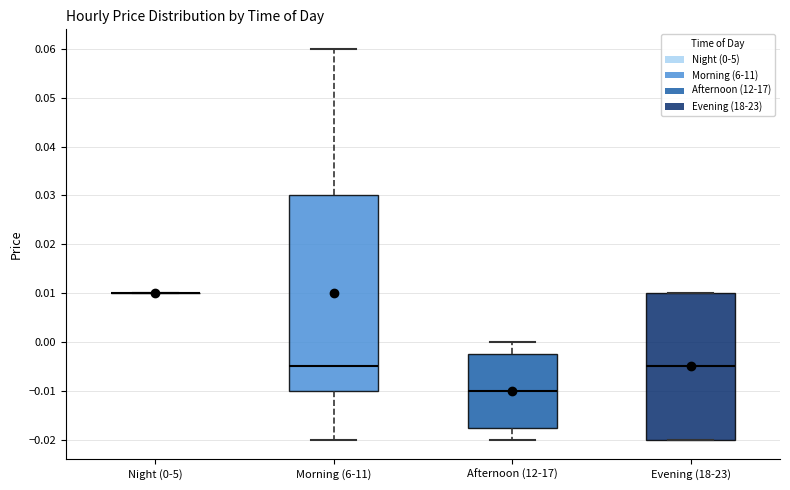

Which box is the tallest, from its lower edge to its upper edge?

Morning (6-11)